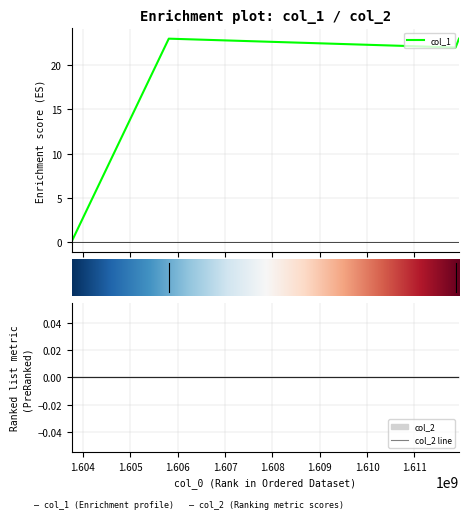

How many points are lower than both their immediate neighbors (excluding endpoints)?

1